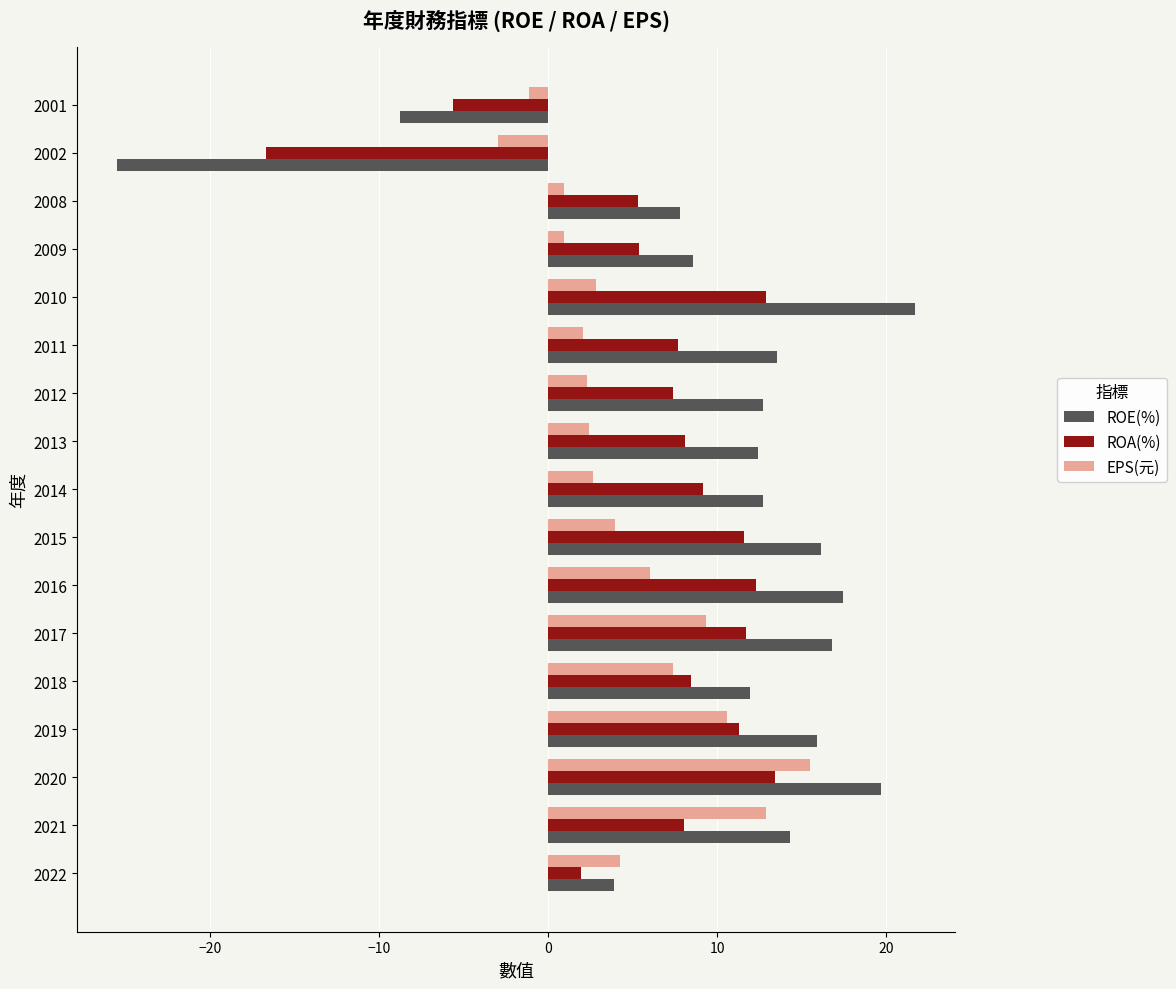

What is the difference between the maximum and second lowest values in the ROE(%) series?

30.5